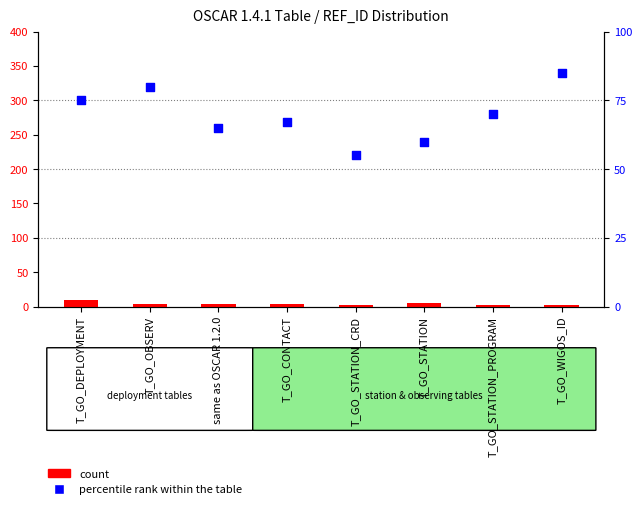

Which series has the widest spread of Y values?

percentile rank within the table